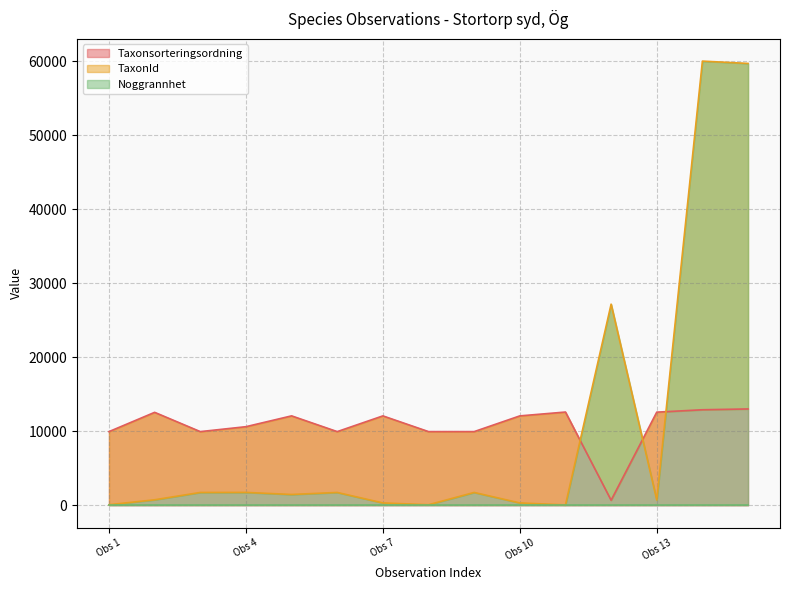

What is the maximum value for Taxonsorteringsordning?

13021.3